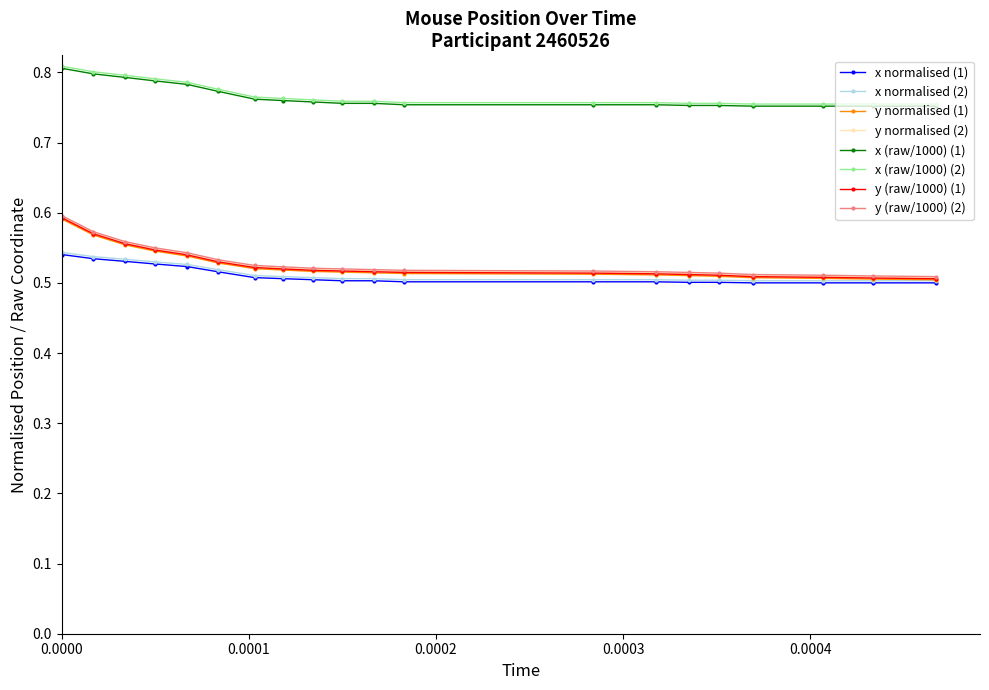

True or false: x normalised (2) and x (raw/1000) (2) intersect in this chart.

False